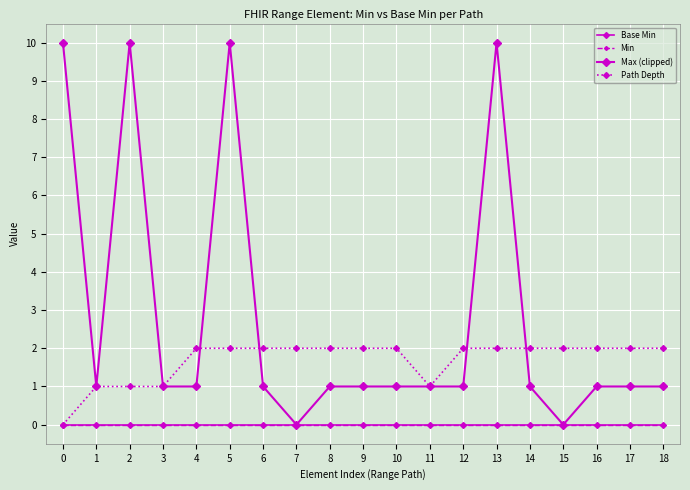

What is the sum of all Path Depth values?

32